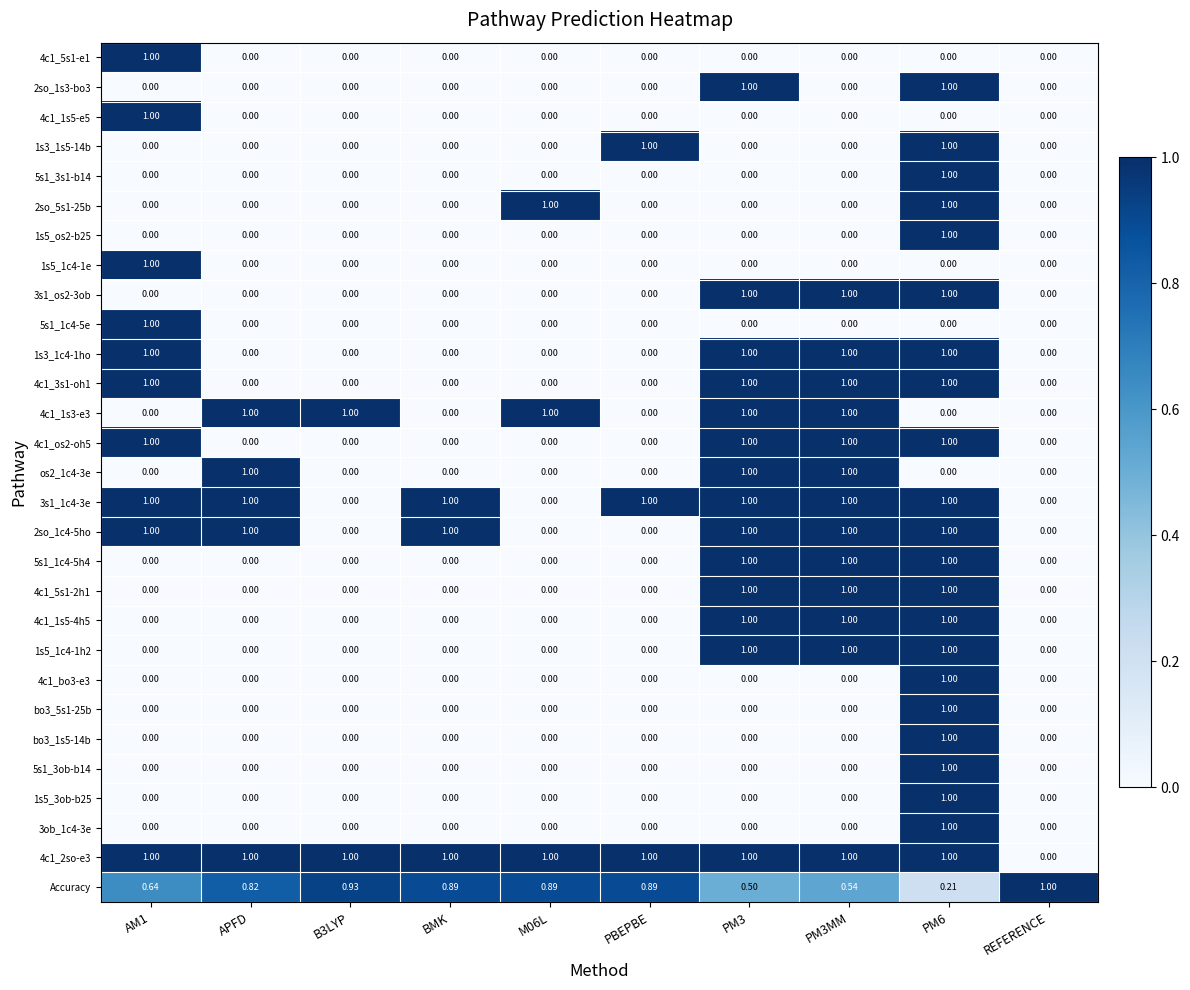

What is the difference between the highest and lowest values at PBEPBE?

1.0